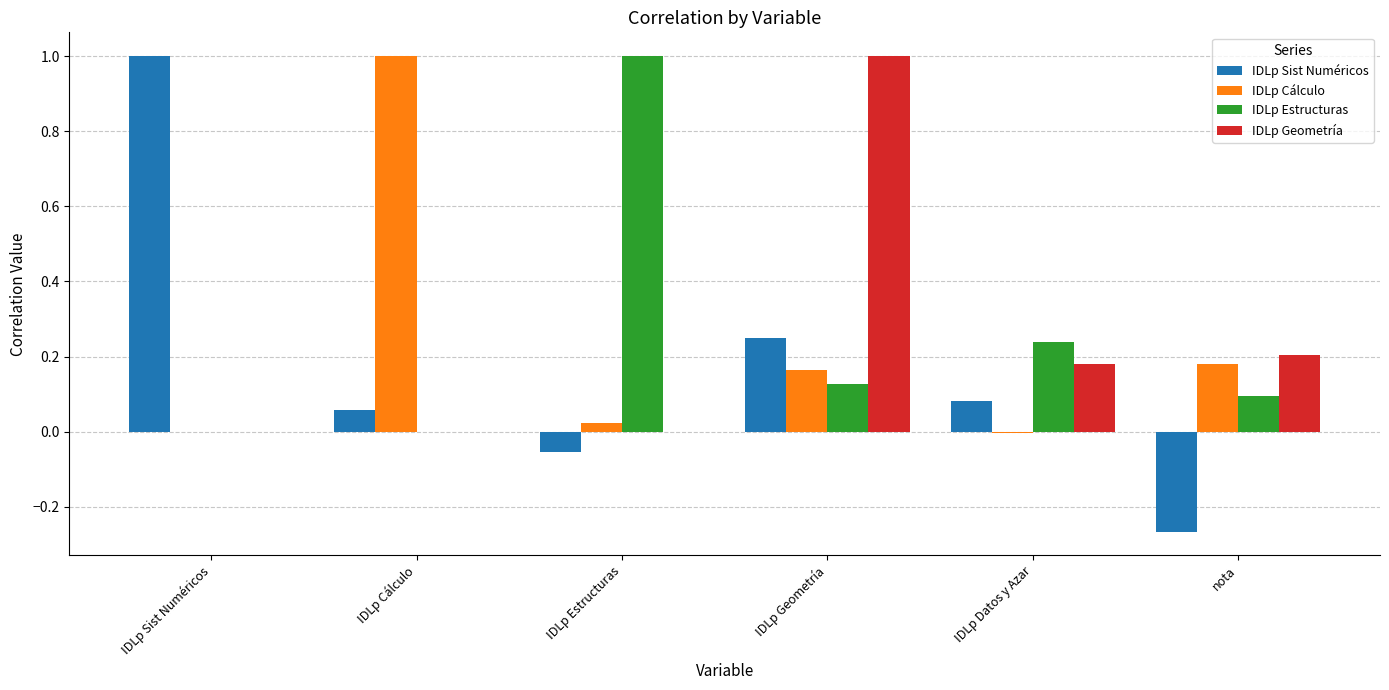

The value of IDLp Estructuras at IDLp Sist Numéricos is 0.0. True or false?

True